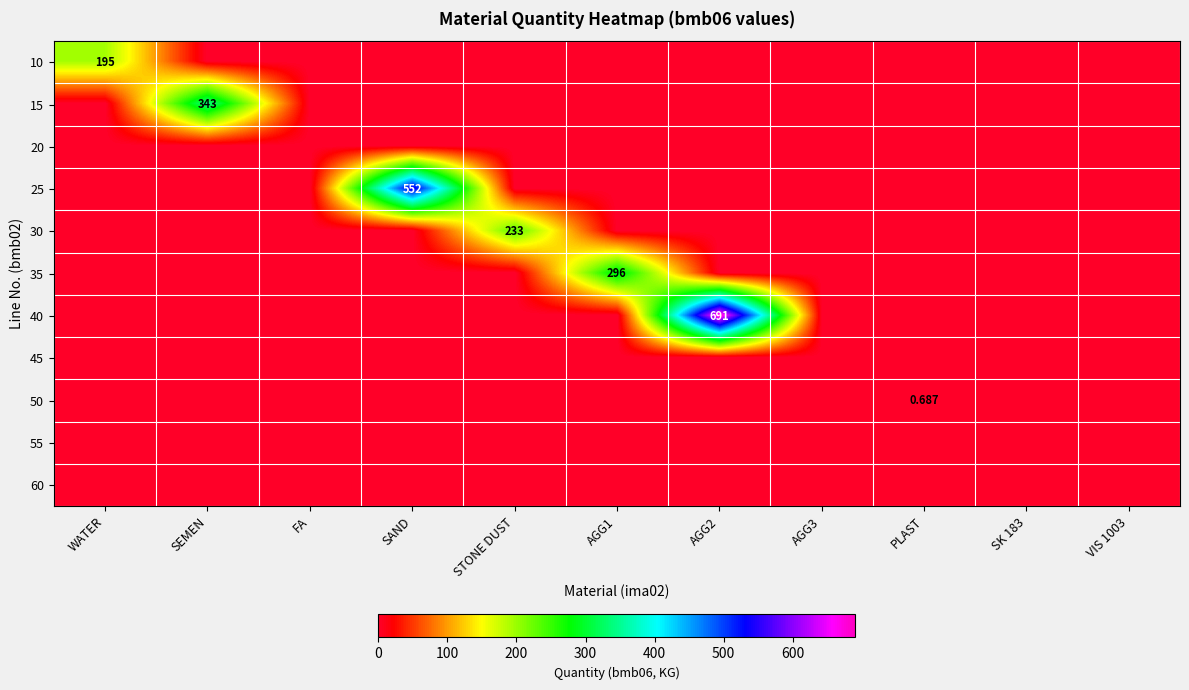

Which series changed the most between WATER and VIS 1003?

10